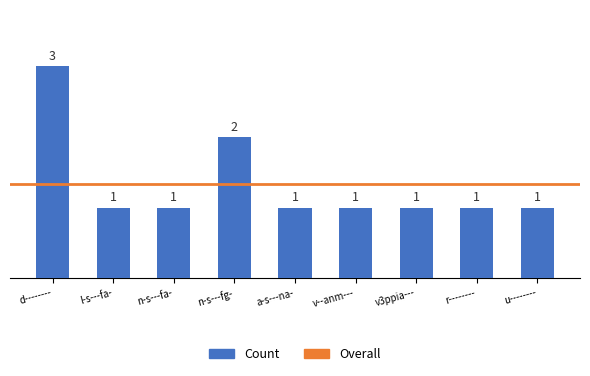

What is the greatest value displayed?

3